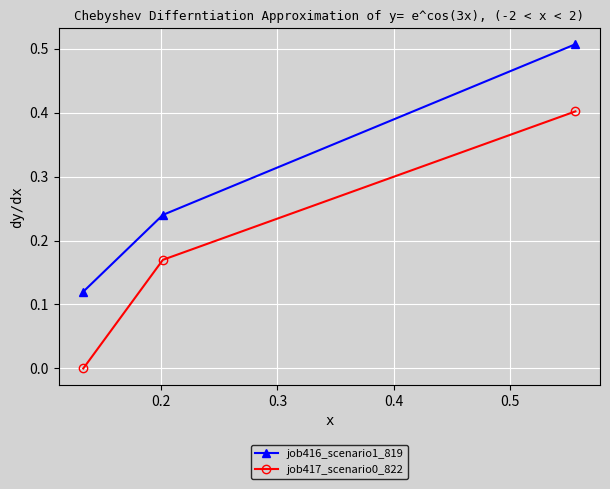

What is the difference between the maximum and minimum values in the job416_scenario1_819 series?

0.4